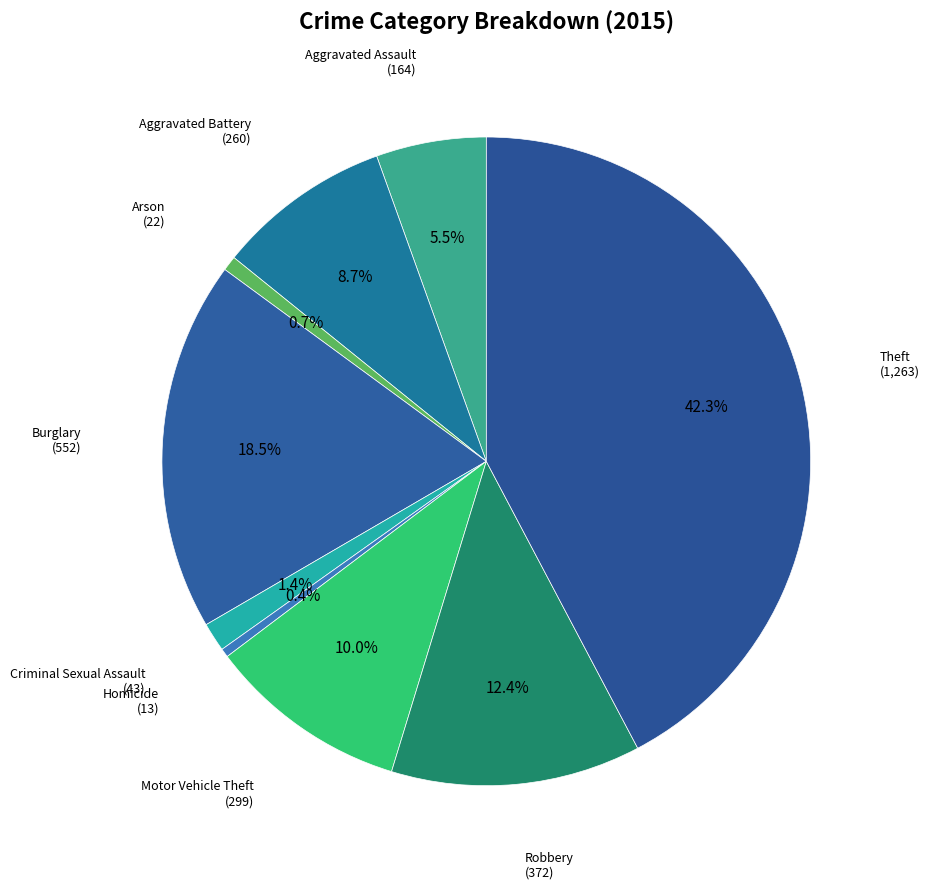

Count the number of slices in the pie.

9